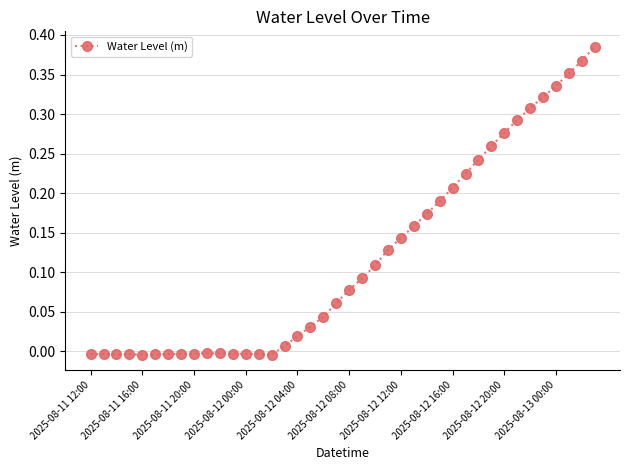

What is the sum of all values?

4.7